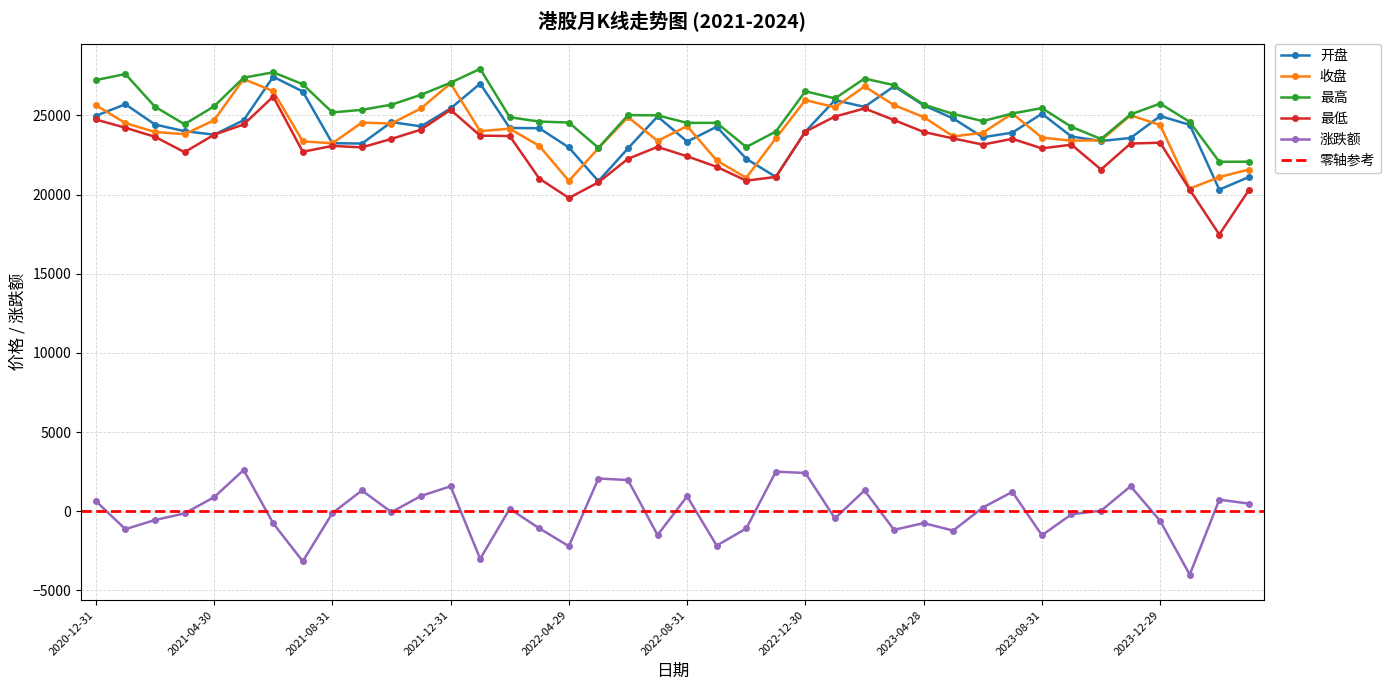

What is the minimum value for 收盘?

20376.5